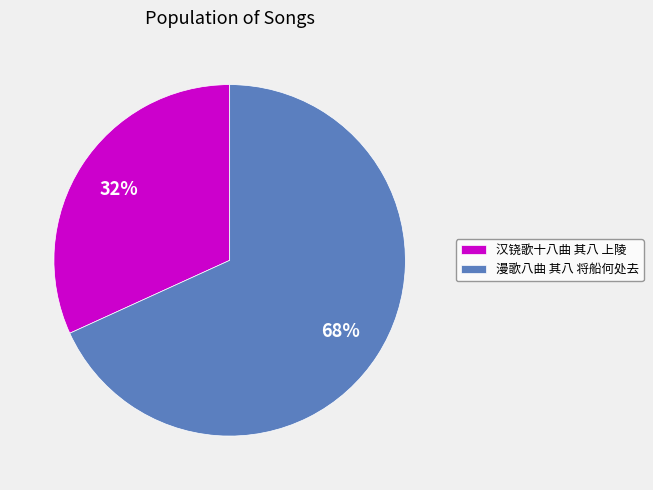

Which category has the biggest portion of the pie?

漫歌八曲 其八 将船何处去